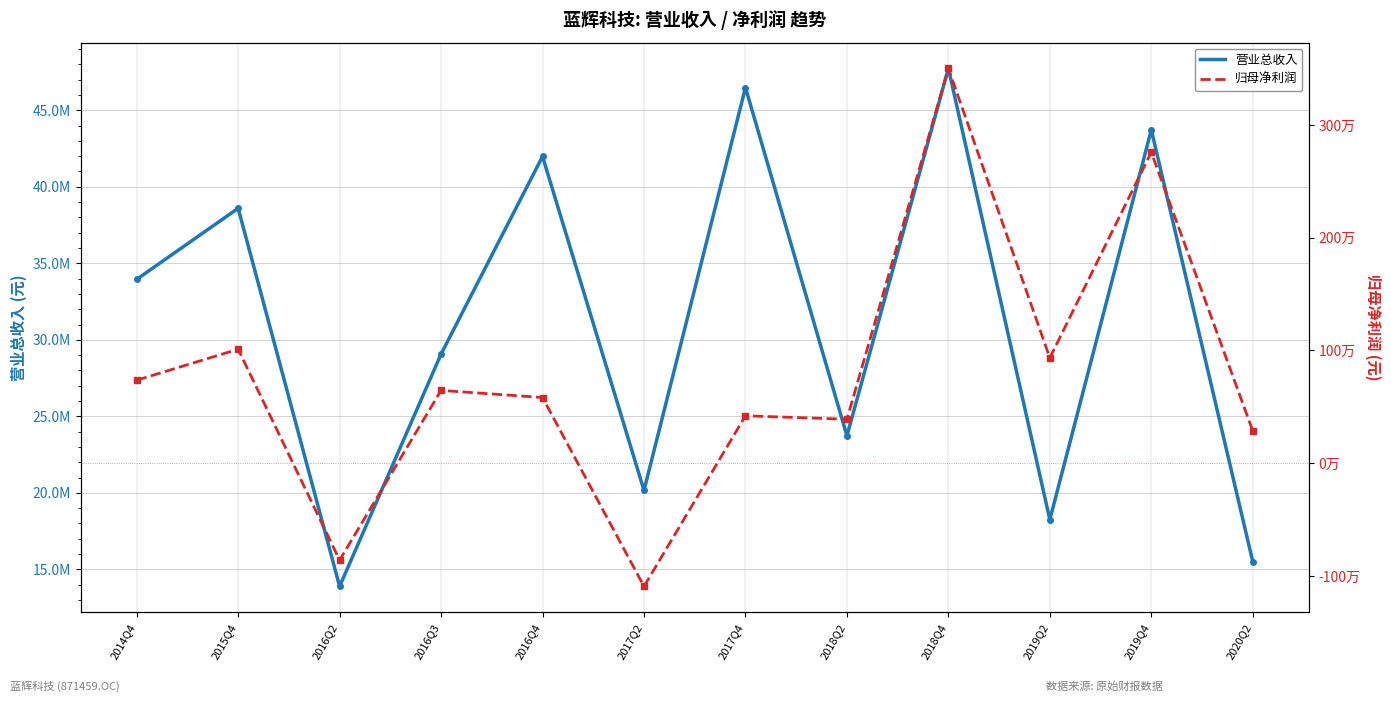

Reading right to left, transcribe all the data shown in this chart.

营业总收入: 2020Q2=15513390.1	2019Q4=43723878.5	2019Q2=18253783.8	2018Q4=47732741.6	2018Q2=23729333.8	2017Q4=46486042.0	2017Q2=20159335.9	2016Q4=41983430.8	2016Q3=29069478.2	2016Q2=13890107.6	2015Q4=38594502.4	2014Q4=33953034.6
归母净利润: 2020Q2=286658.9	2019Q4=2757909.6	2019Q2=934079.6	2018Q4=3501039.0	2018Q2=390369.1	2017Q4=420609.7	2017Q2=-1092128.9	2016Q4=582924.3	2016Q3=645858.2	2016Q2=-859355.2	2015Q4=1011235.4	2014Q4=736150.4